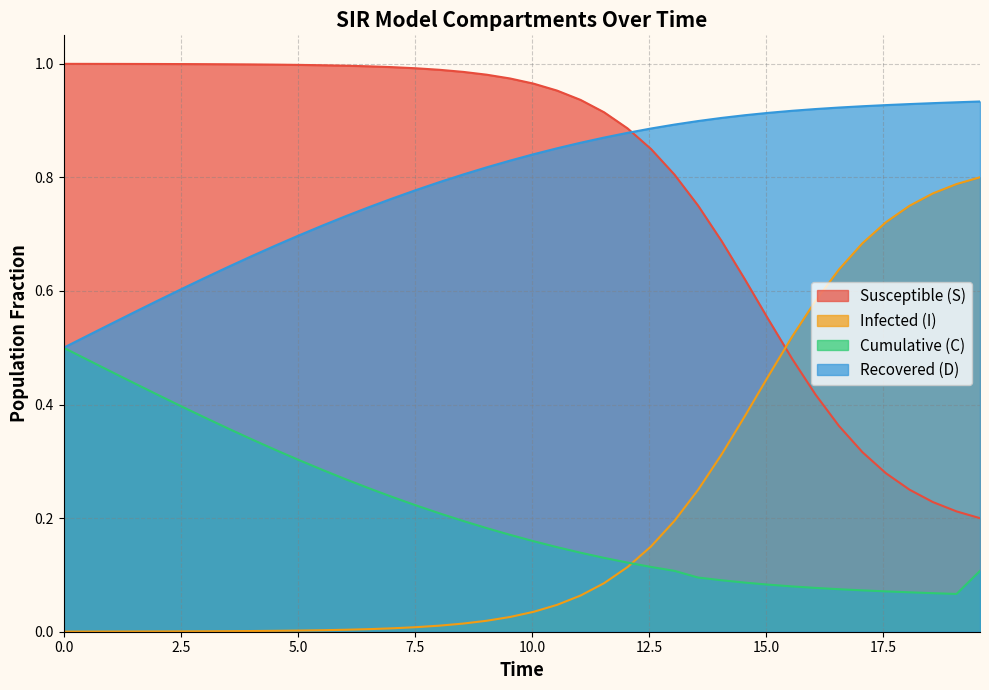

What are all the series names shown in the legend?

Susceptible (S), Infected (I), Cumulative (C), Recovered (D)